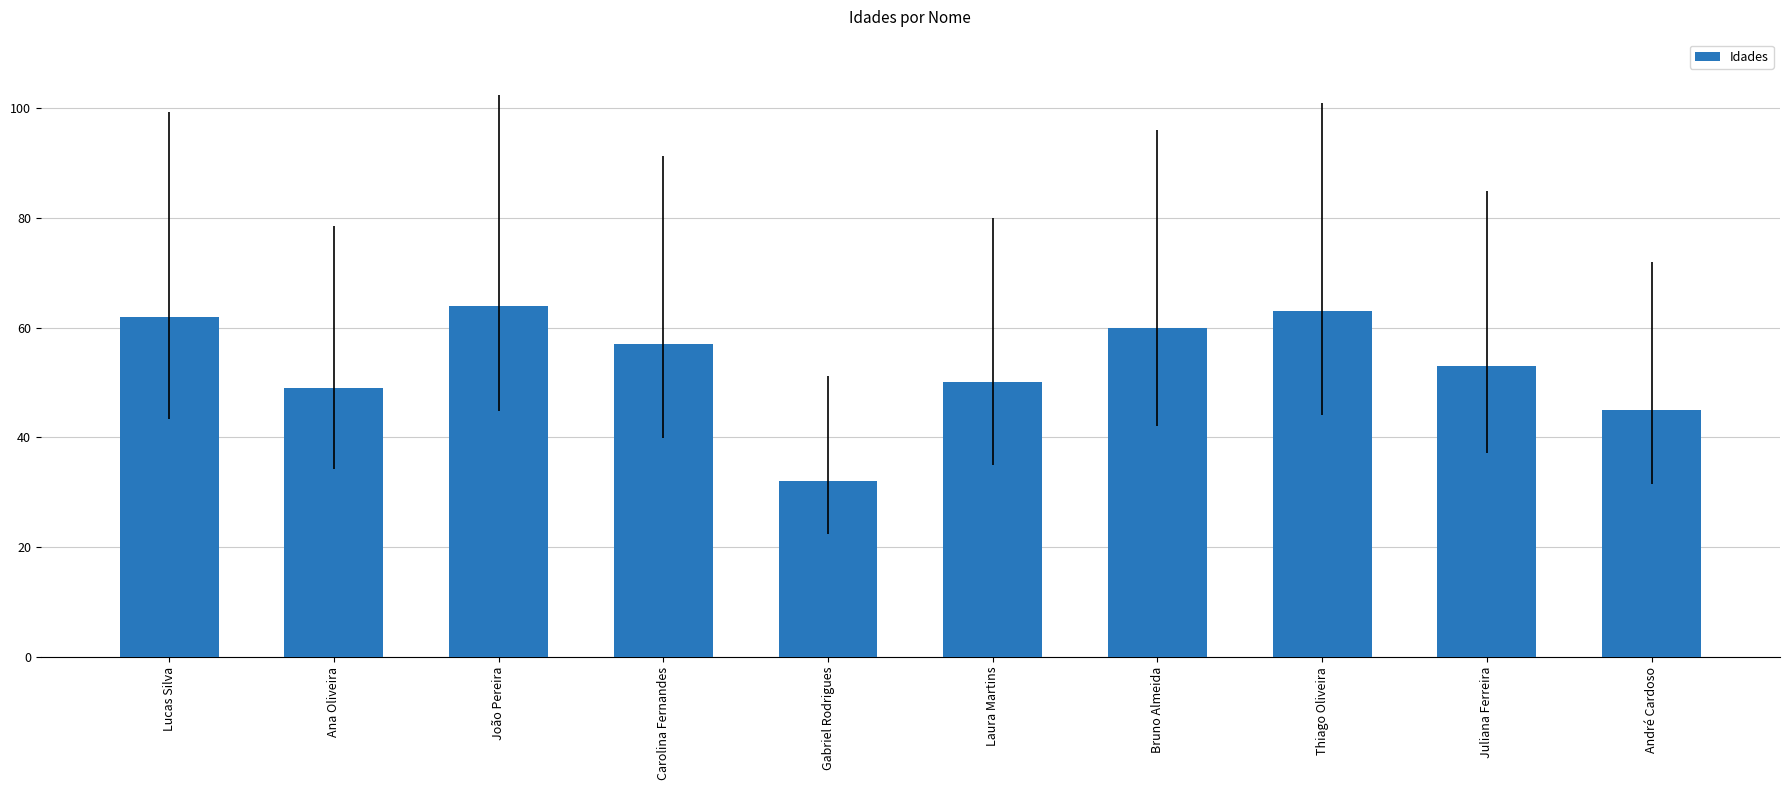

What is the sum of all values?

535